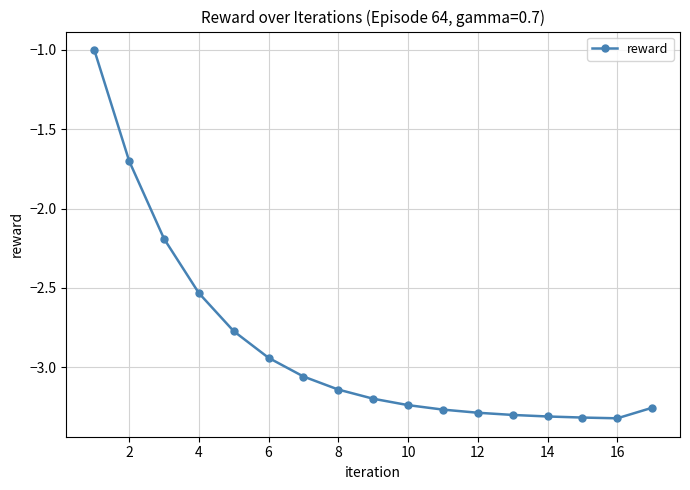

Is this an area chart (filled region under the line)?

No